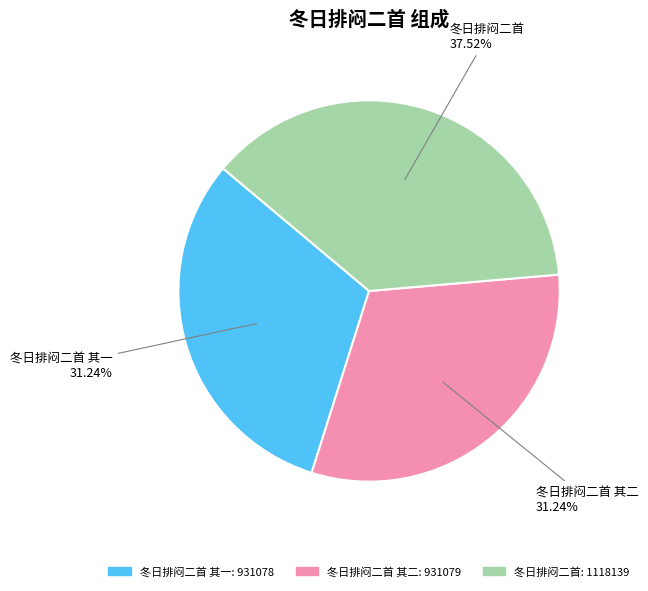

Is there any slice that represents more than half of the pie?

No